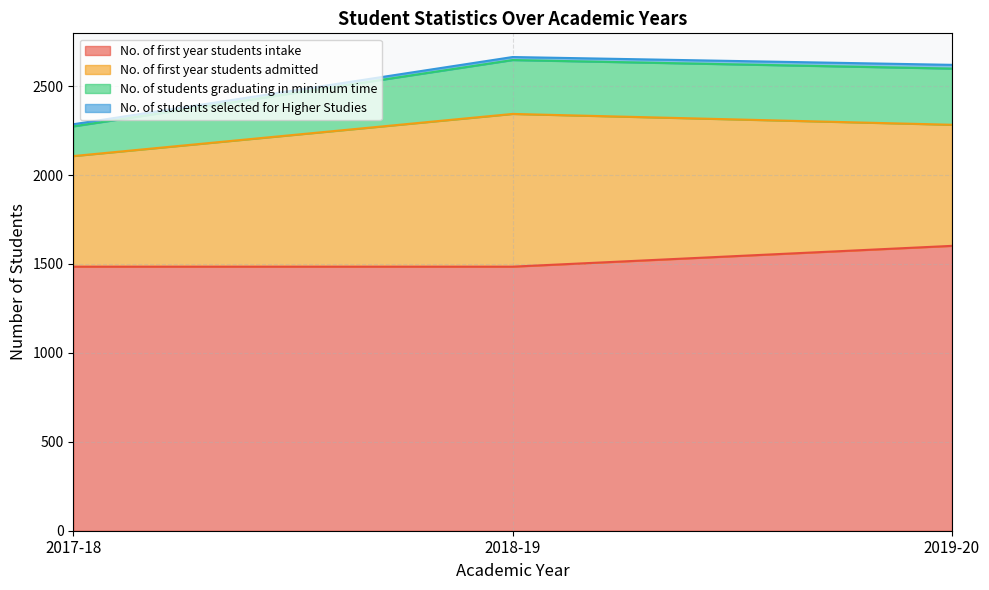

At which label does No. of first year students intake reach its peak?

2019-20